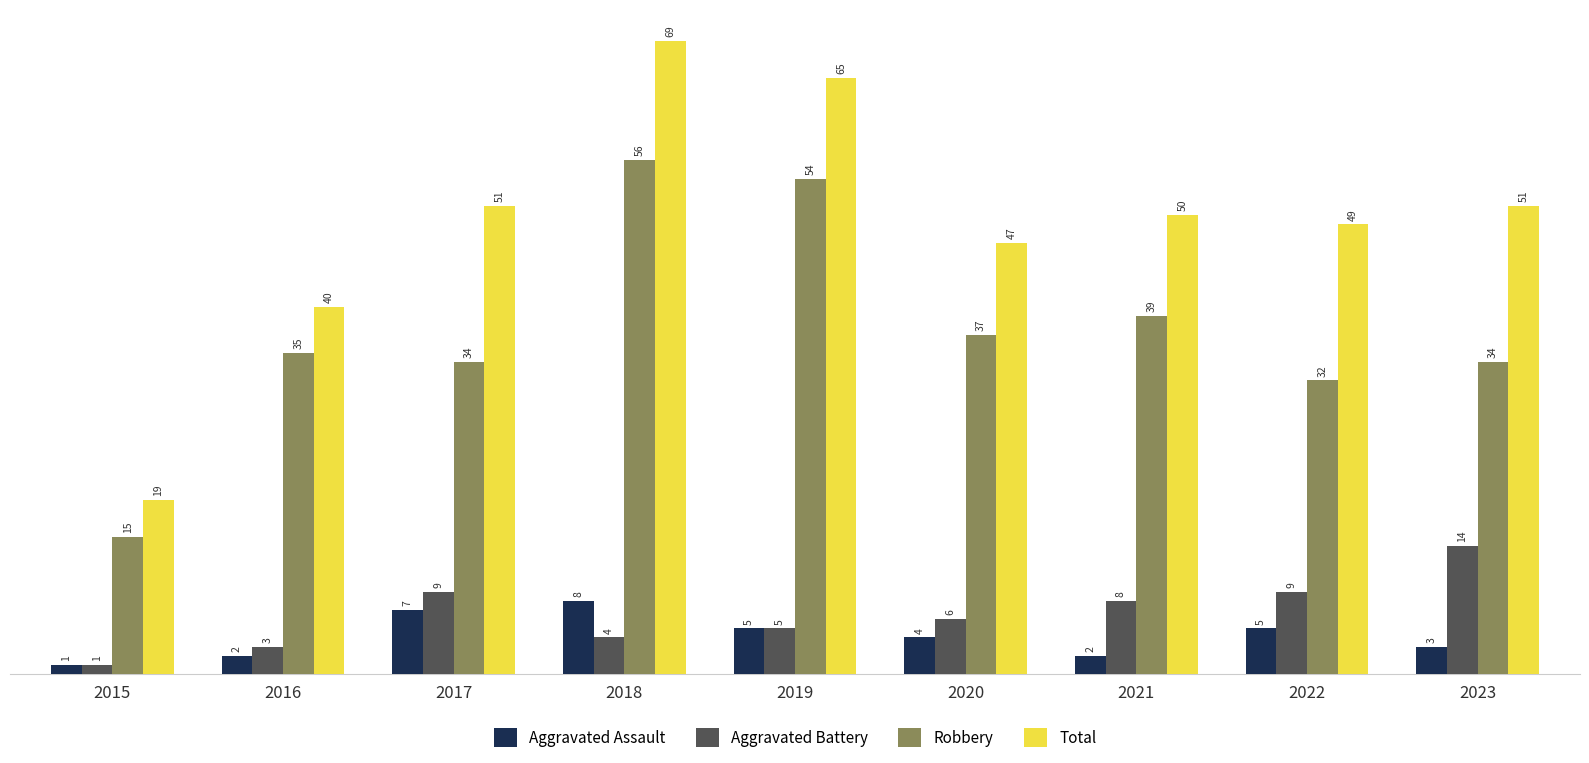

What is the difference between the maximum and second lowest values in the Aggravated Battery series?

11